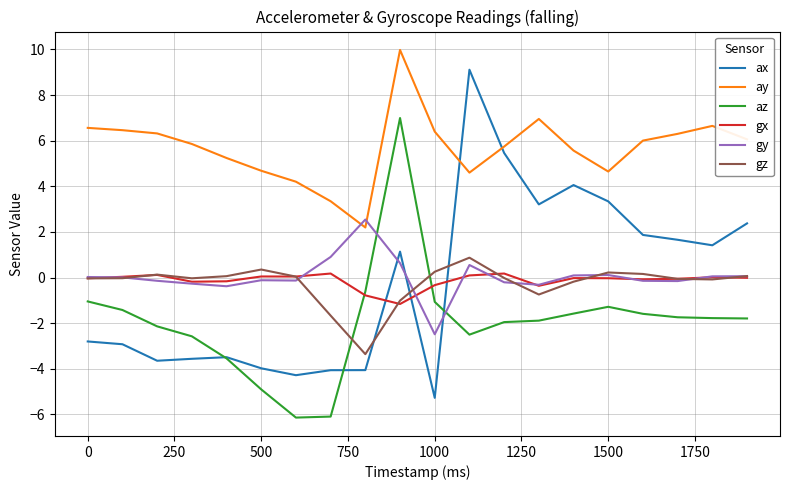

What is the smallest value displayed?

-6.1